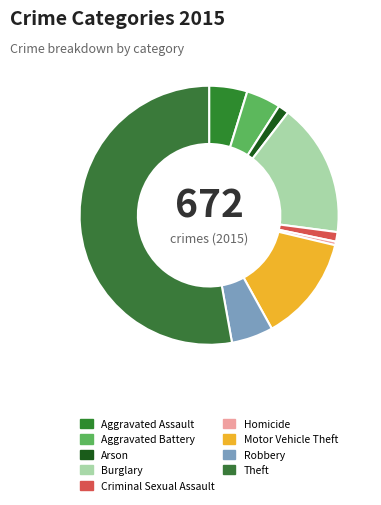

Count the number of slices in the pie.

9